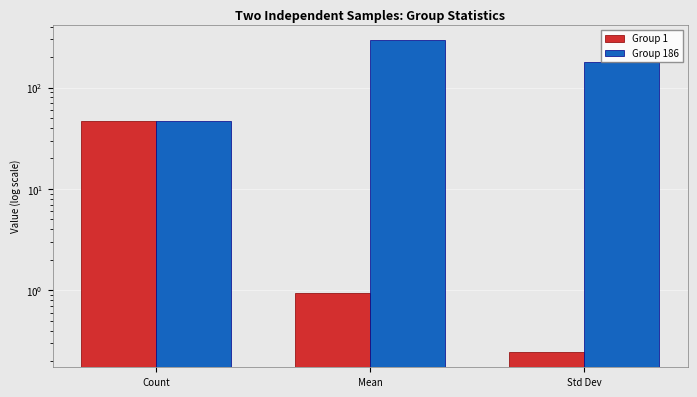

Rank the series by their maximum value, from lowest to highest.

Group 1, Group 186